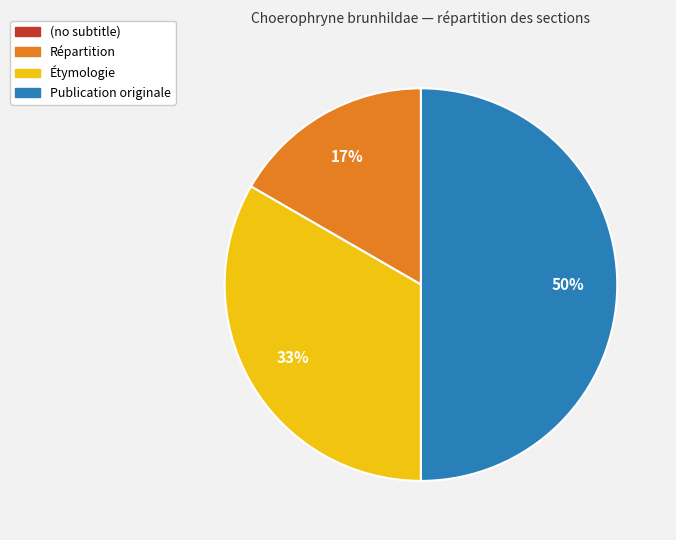

What percentage is the Étymologie slice, to the nearest percent?

33%